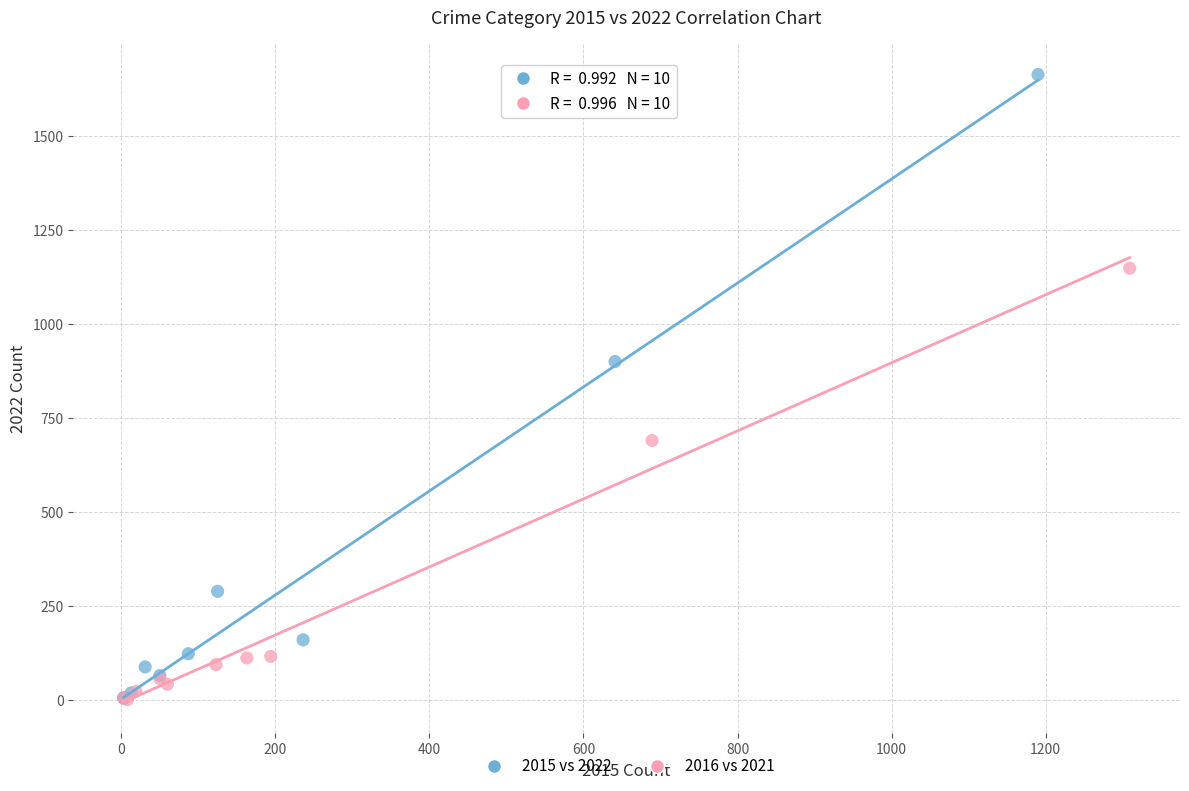

Which series reaches the maximum Y coordinate?

2015 vs 2022